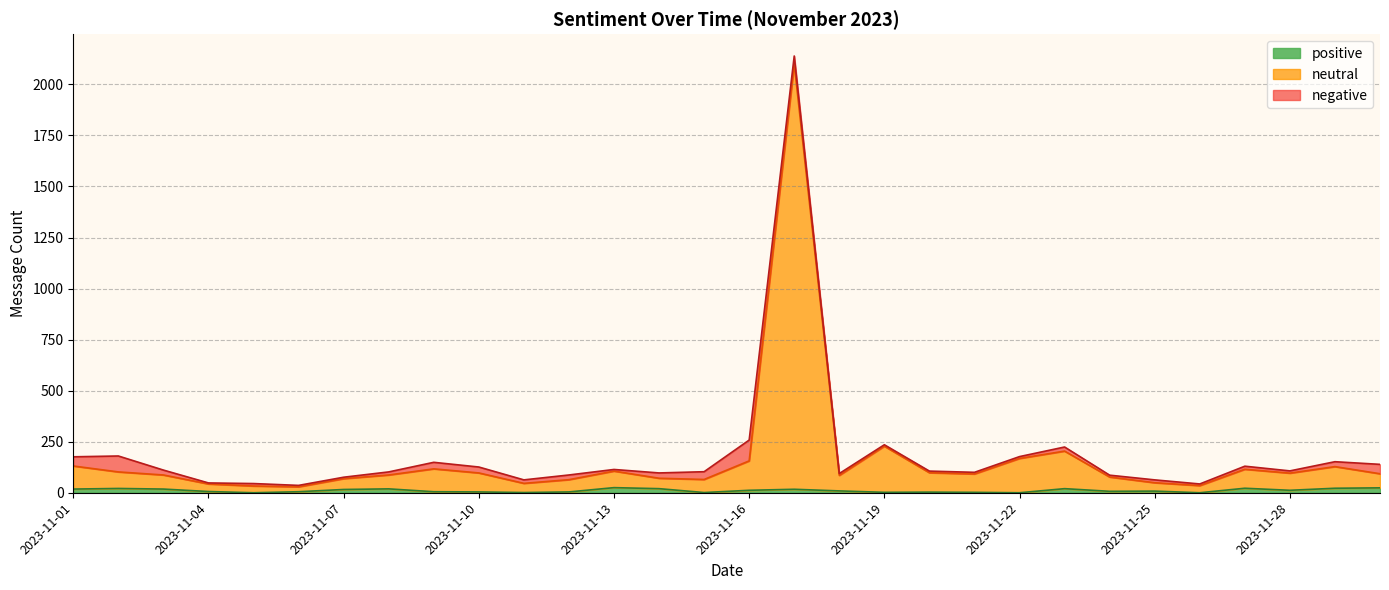

What are all the series names shown in the legend?

positive, neutral, negative